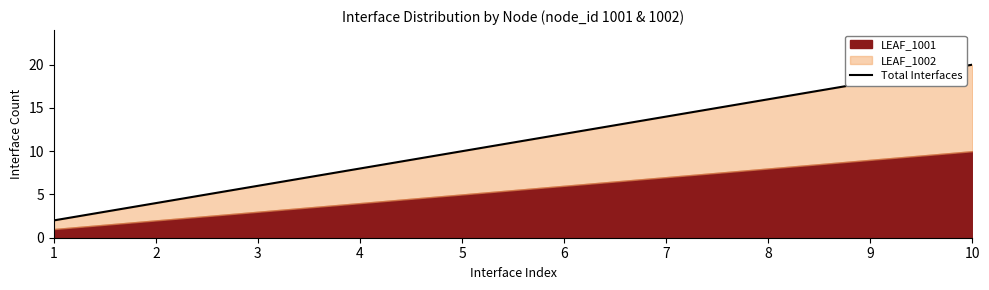

List the labels in order of value, smallest first.

1, 2, 3, 4, 5, 6, 7, 8, 9, 10